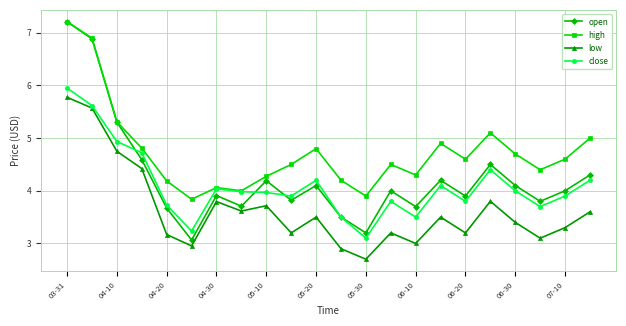

Which series has the largest total across all categories?

high